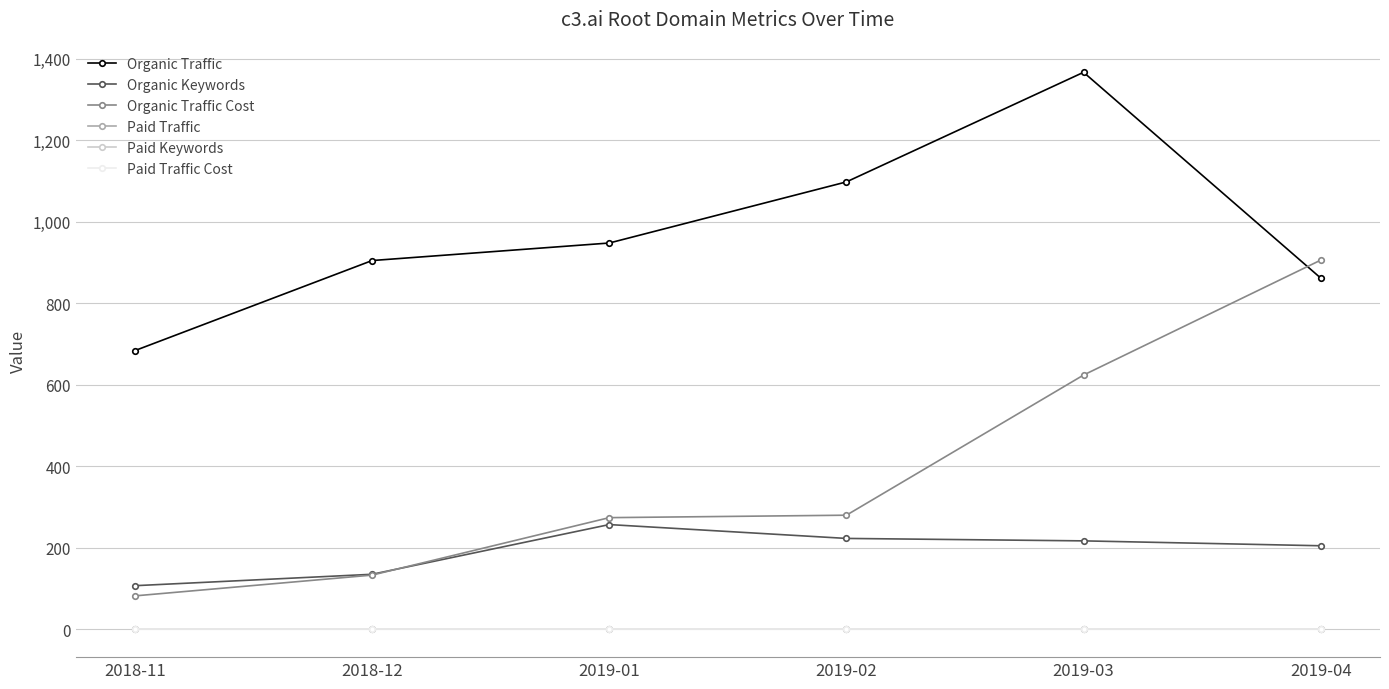

Is it true that Organic Keywords equals 205 at 2019-04?

True